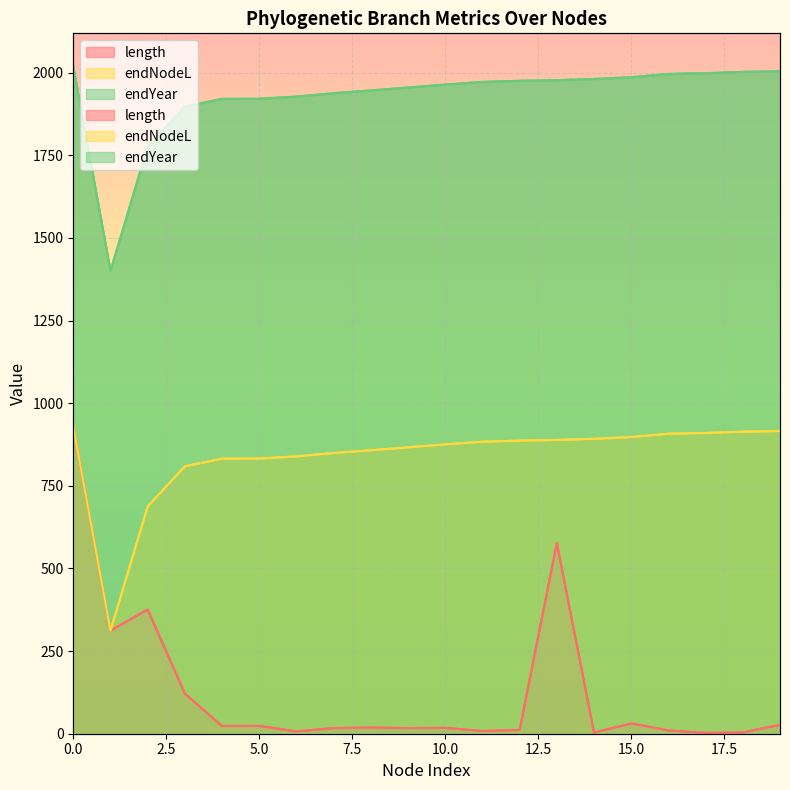

In length, how many points are higher than both neighbors (excluding endpoints)?

6